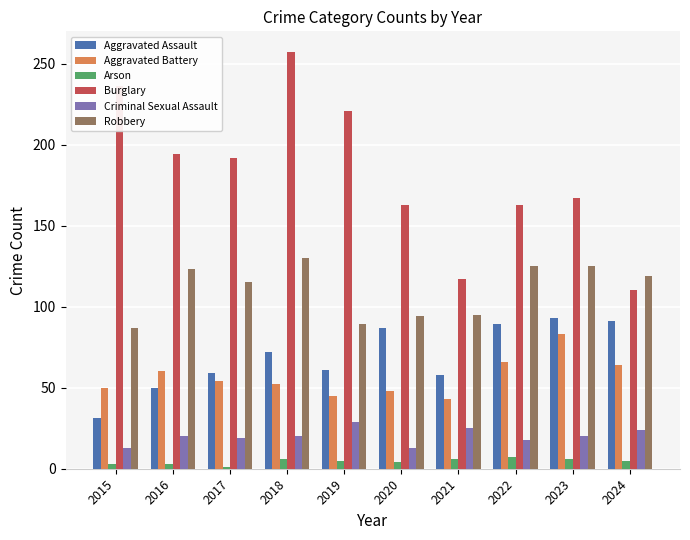

What are all the series names shown in the legend?

Aggravated Assault, Aggravated Battery, Arson, Burglary, Criminal Sexual Assault, Robbery